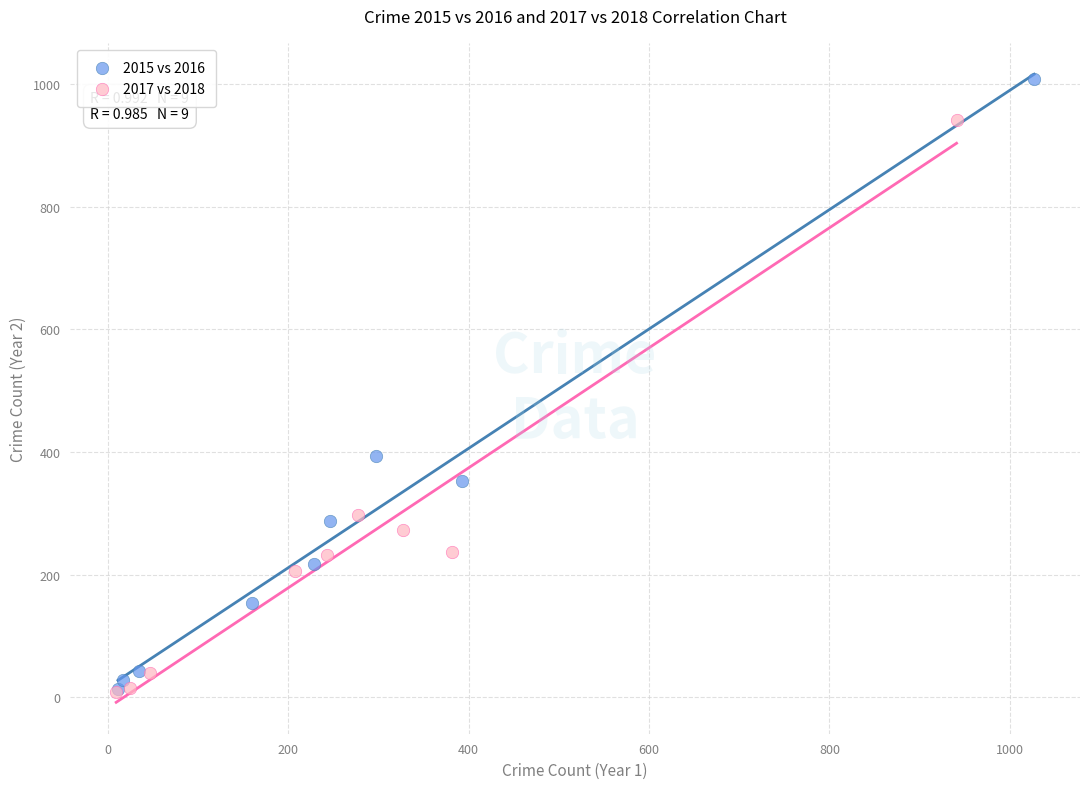

Which series reaches the maximum Y coordinate?

2015 vs 2016